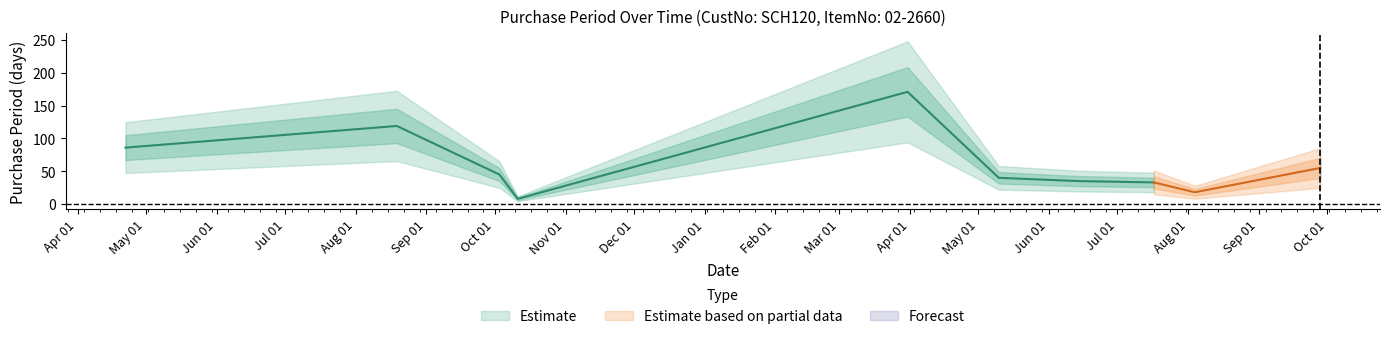

What is the difference between the maximum and minimum values?

163